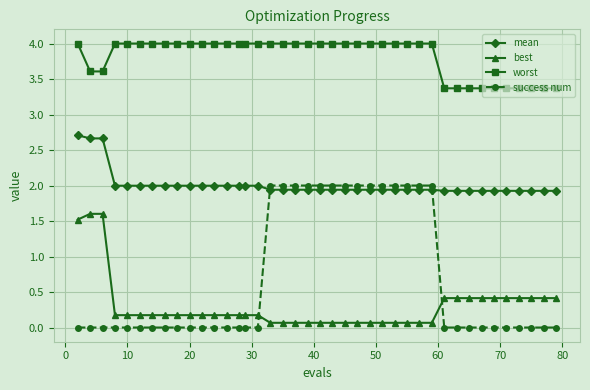

How many lines are shown in the chart?

4